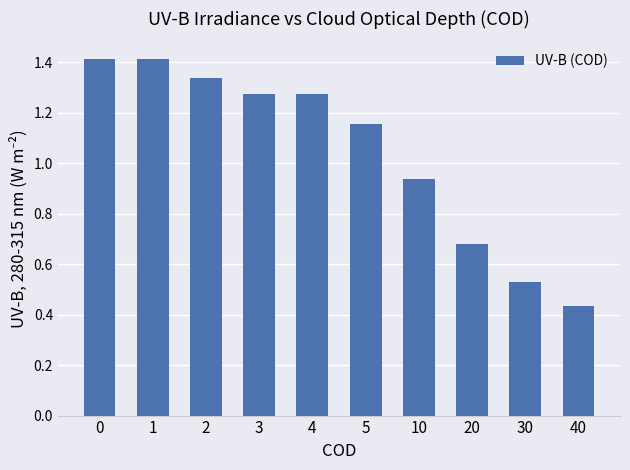

Which label corresponds to the smallest value in the chart?

40